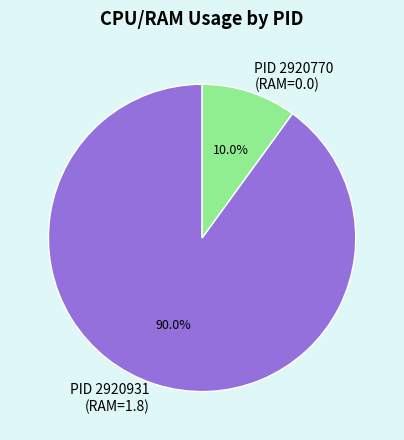

To the nearest percent, what is the difference between the largest and smallest slice percentages?

80%